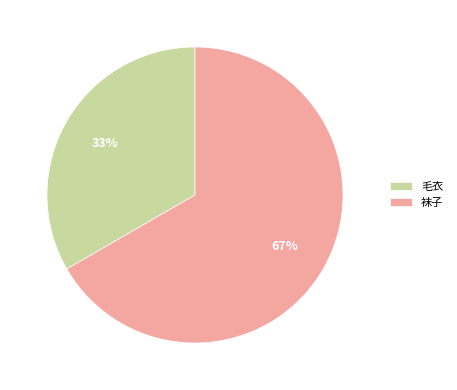

Approximately how many times larger is the value at 毛衣 compared to 袜子?

0.5